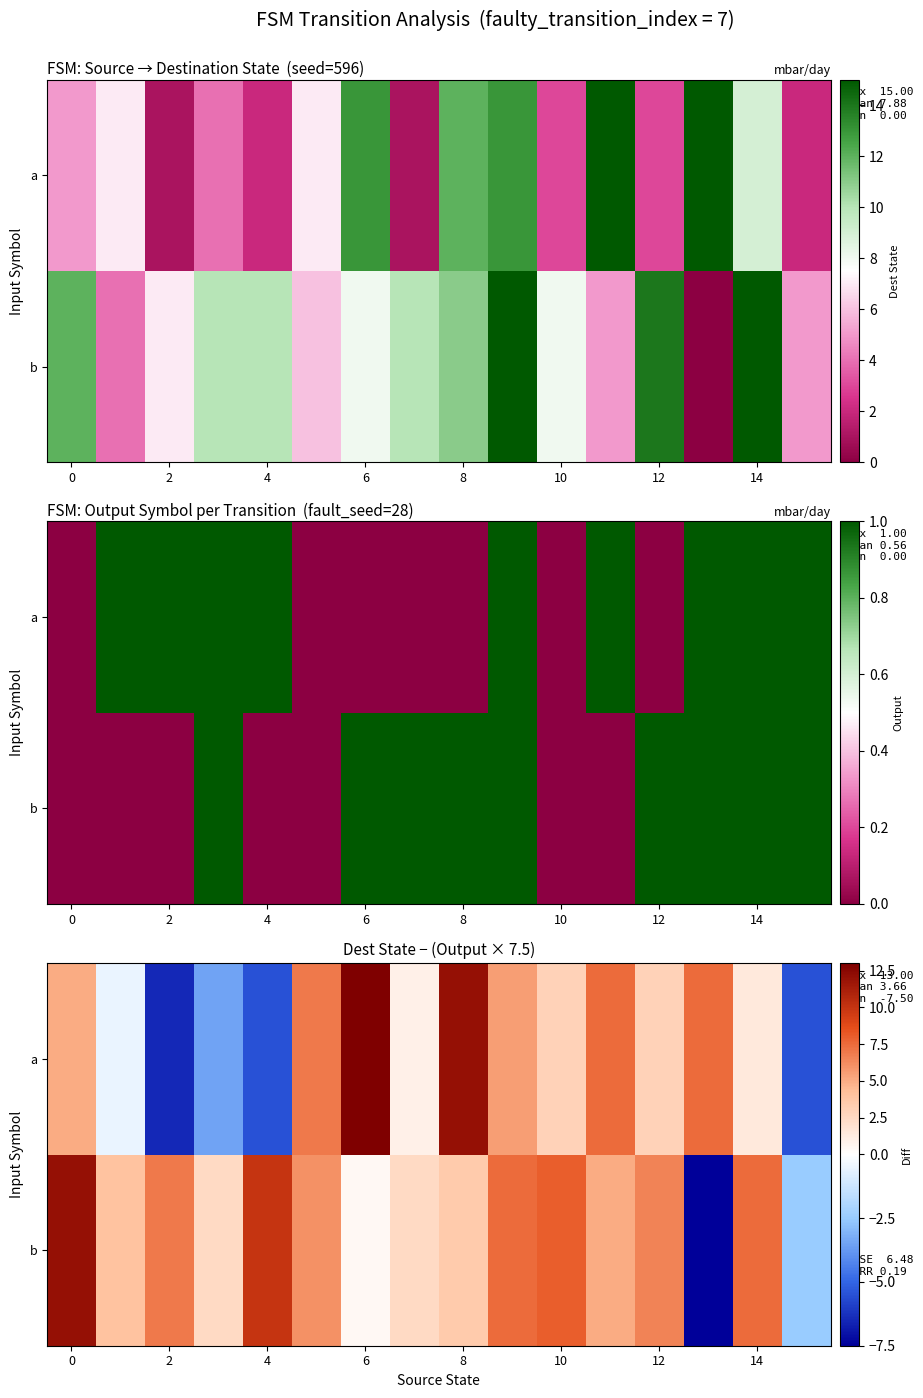

How many values in a are below zero?

5